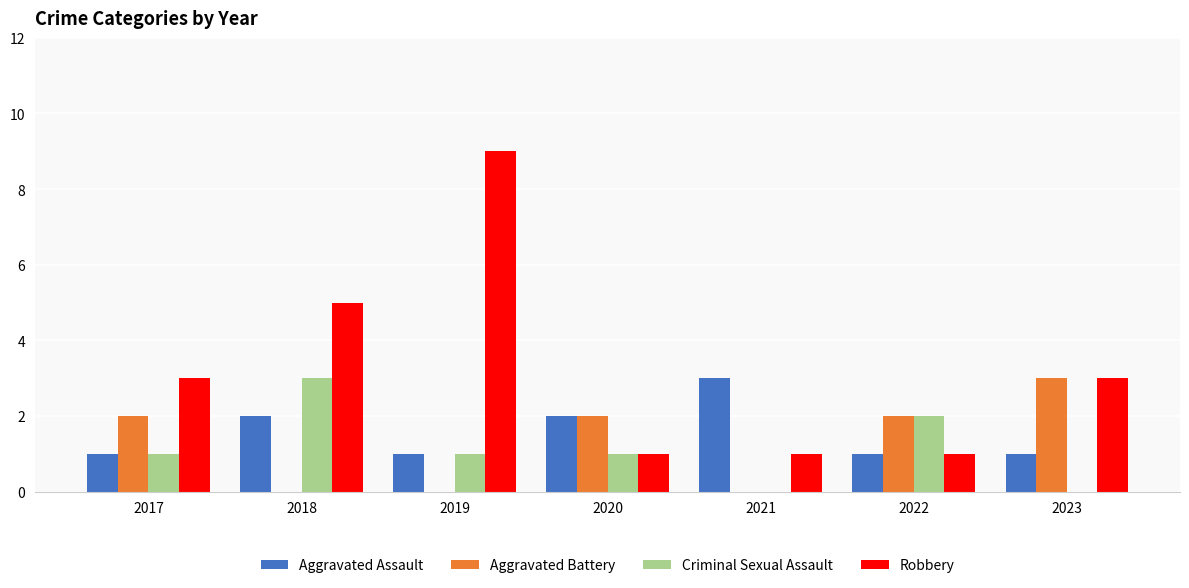

What is the sum of all Aggravated Battery values?

9